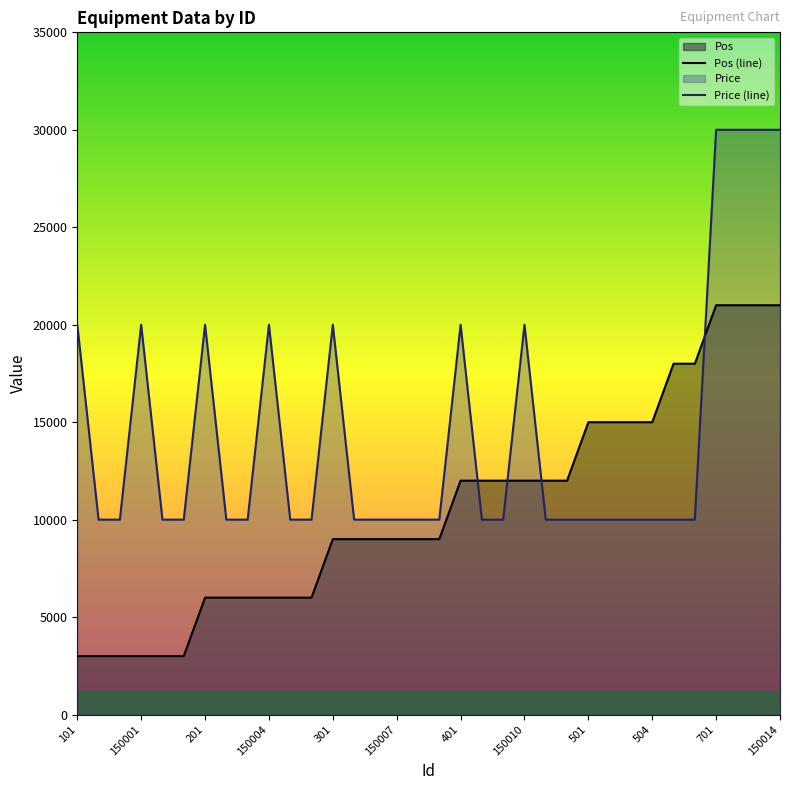

True or false: Pos has more than 0 interior local peaks.

False